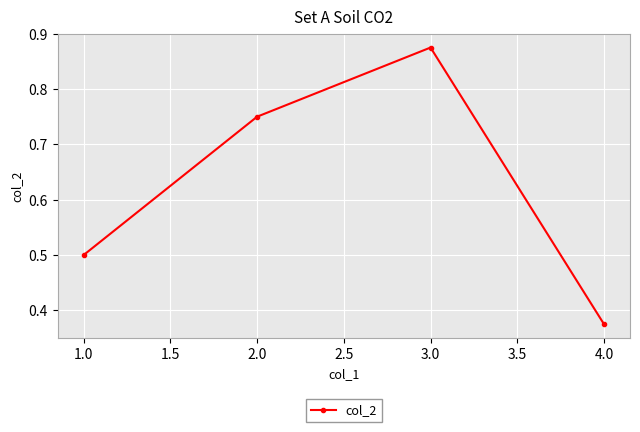

At which category does the data reach its first local peak?

3.0